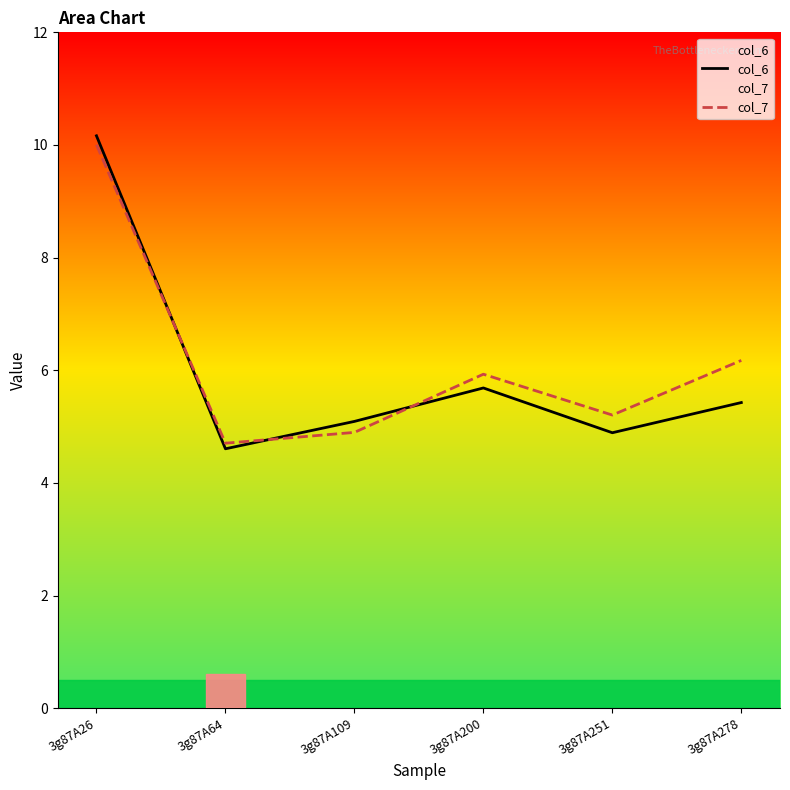

How many interior local peaks does the col_6 series have?

1